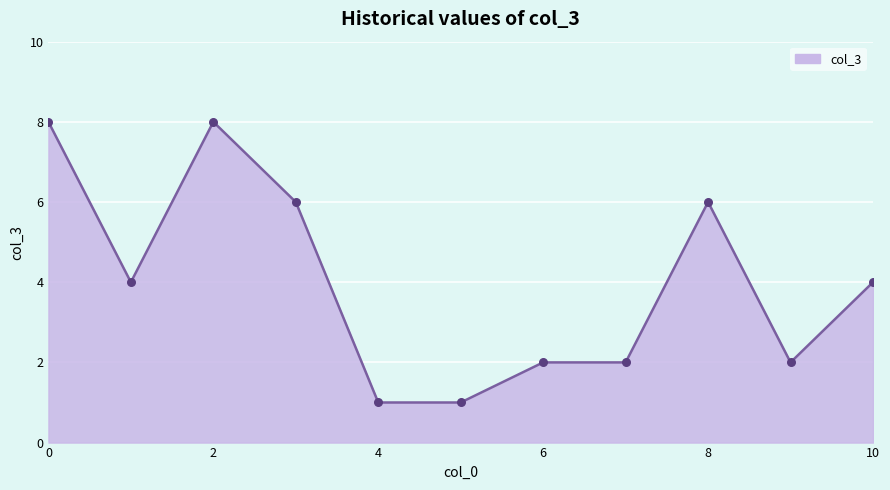

What is the difference between the maximum and minimum values?

7